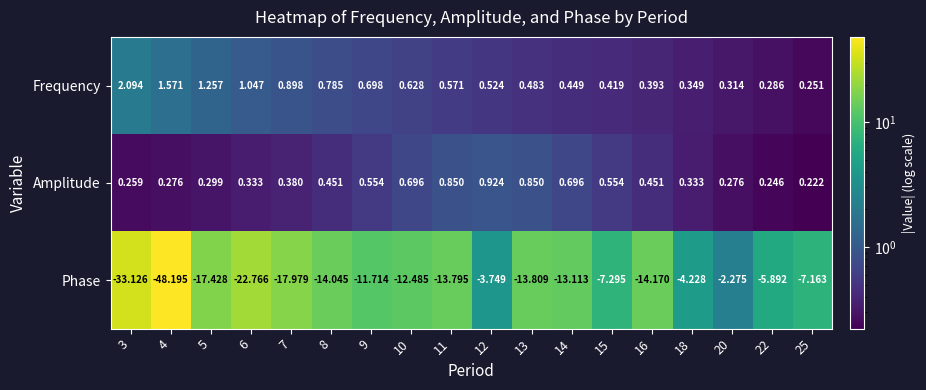

Between 5 and 12, which series saw the biggest shift?

Phase